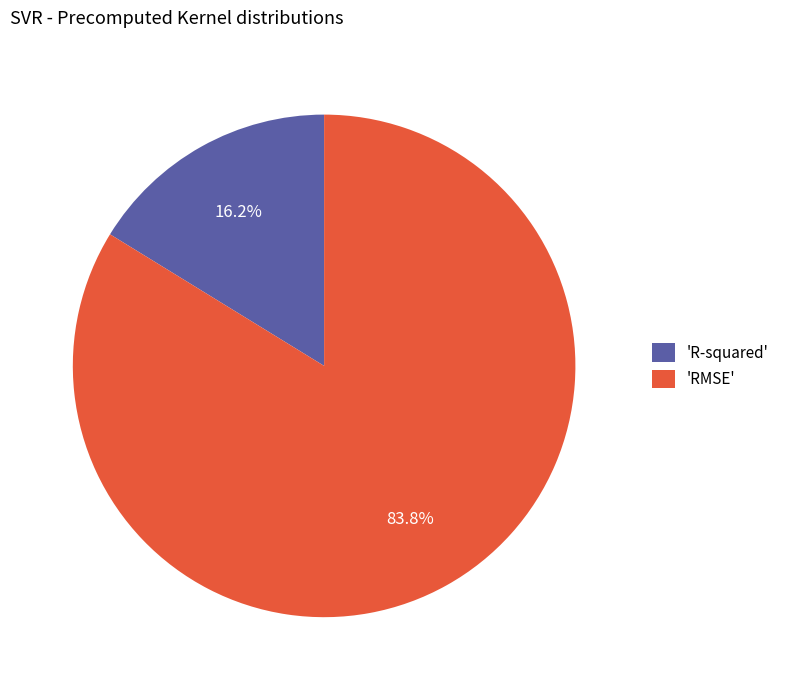

Does any single category account for the majority?

Yes